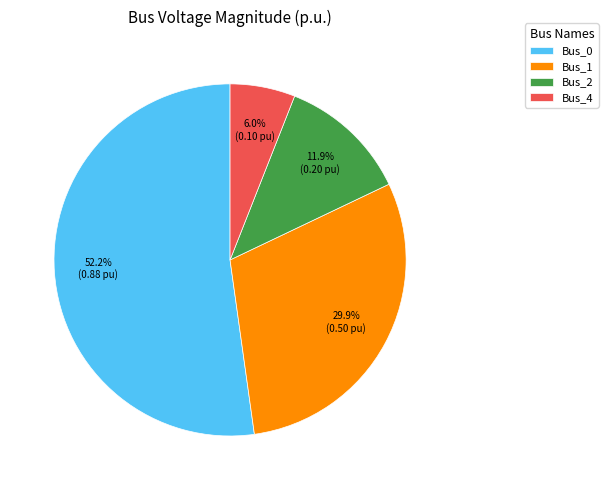

To the nearest percent, what is the combined percentage of Bus_4 and Bus_2?

18%